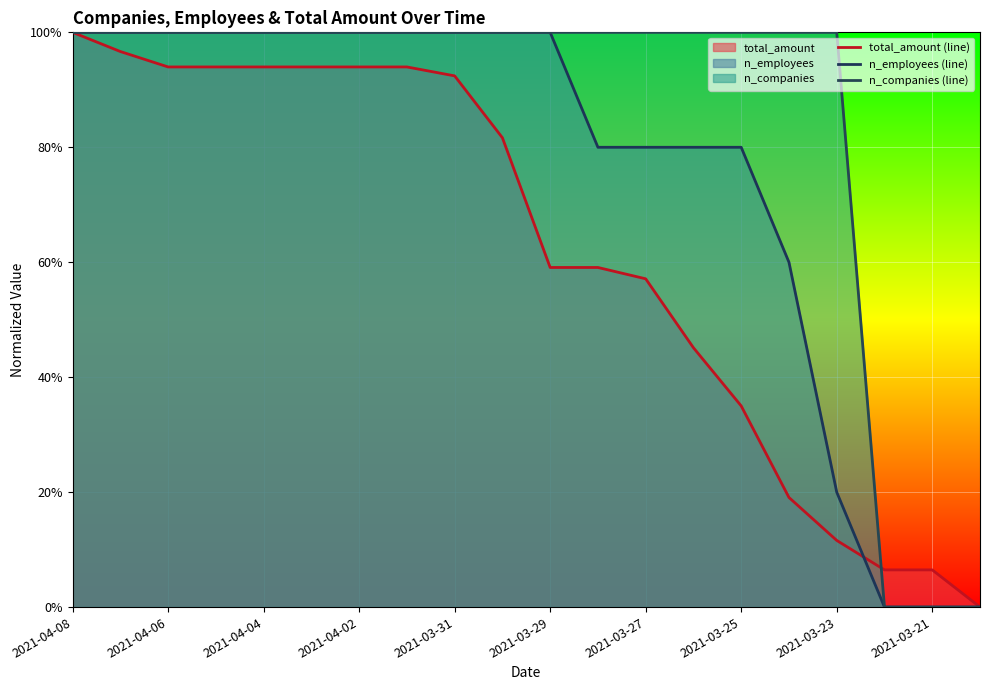

At which category is the sum across all series the highest?

2021-04-08